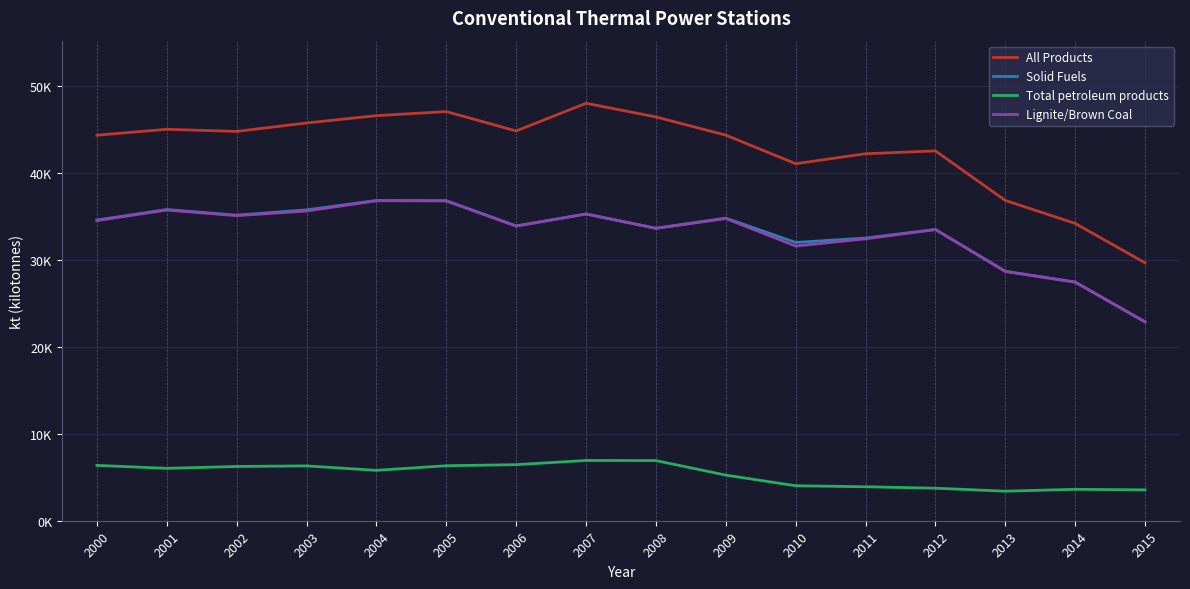

Between 2006 and 2010, which series saw the biggest shift?

All Products